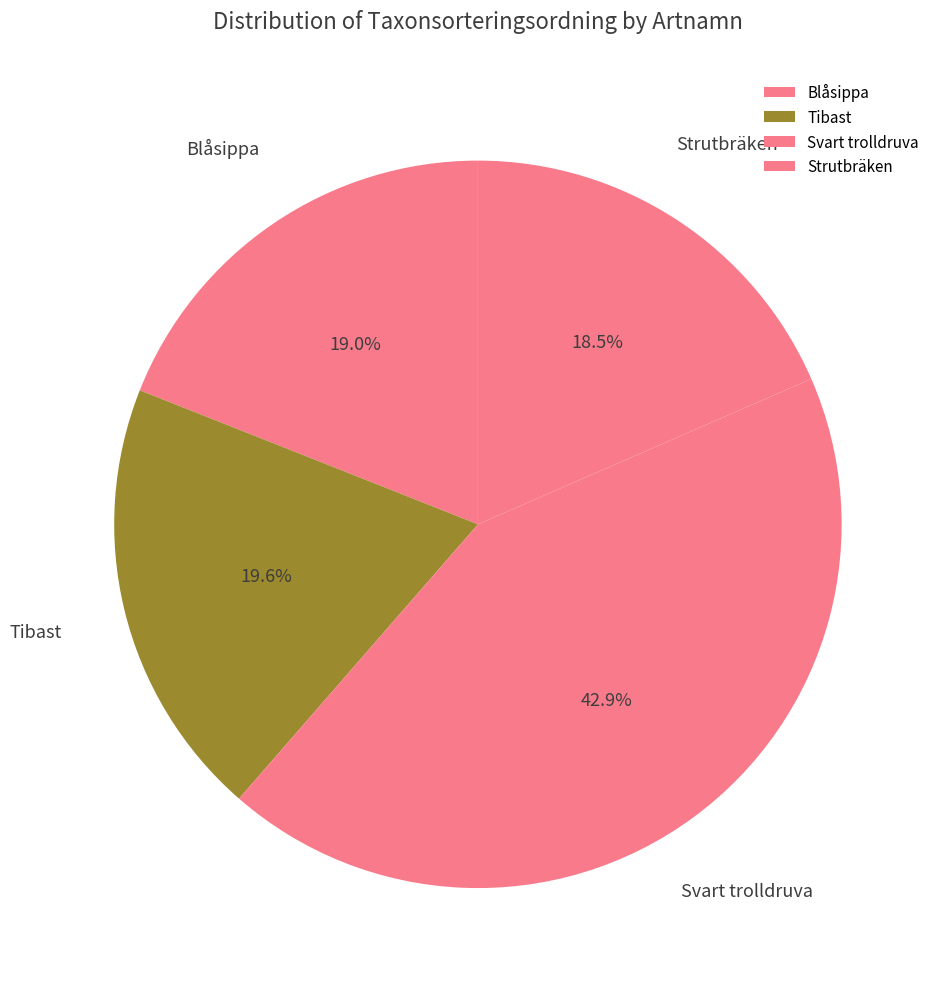

To the nearest percent, what is the difference between the Svart trolldruva and Tibast slice percentages?

23%